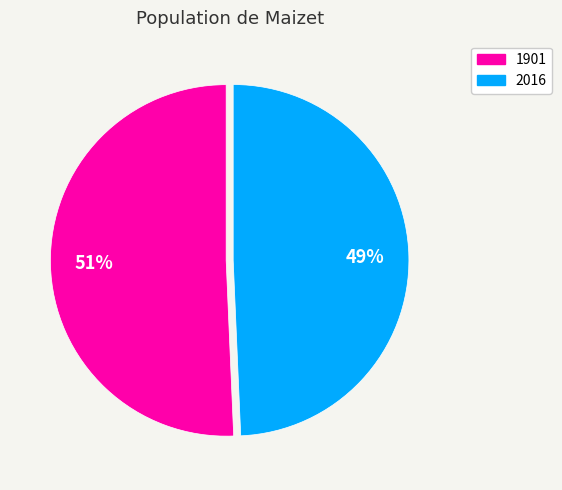

The 1901 slice represents 51% of the pie. True or false?

True